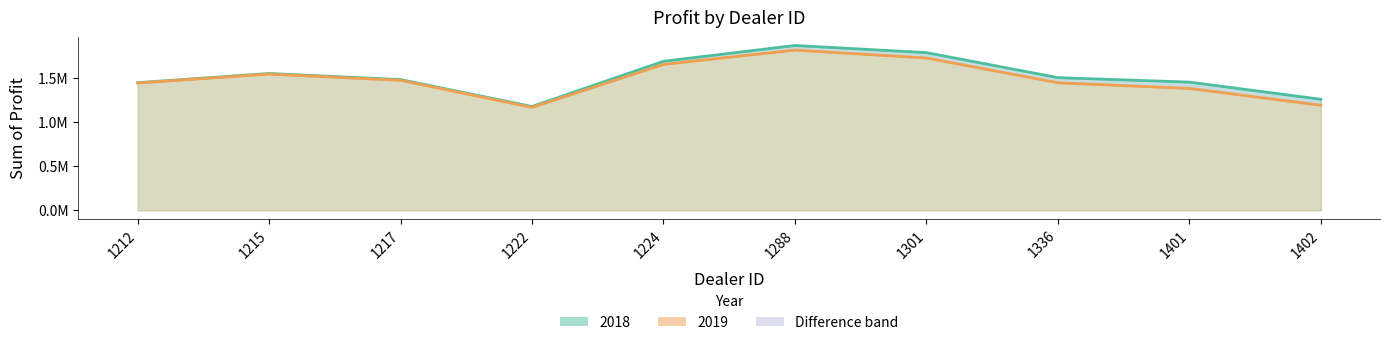

What is the spread (max minus min) of values at 1215?

6786.2